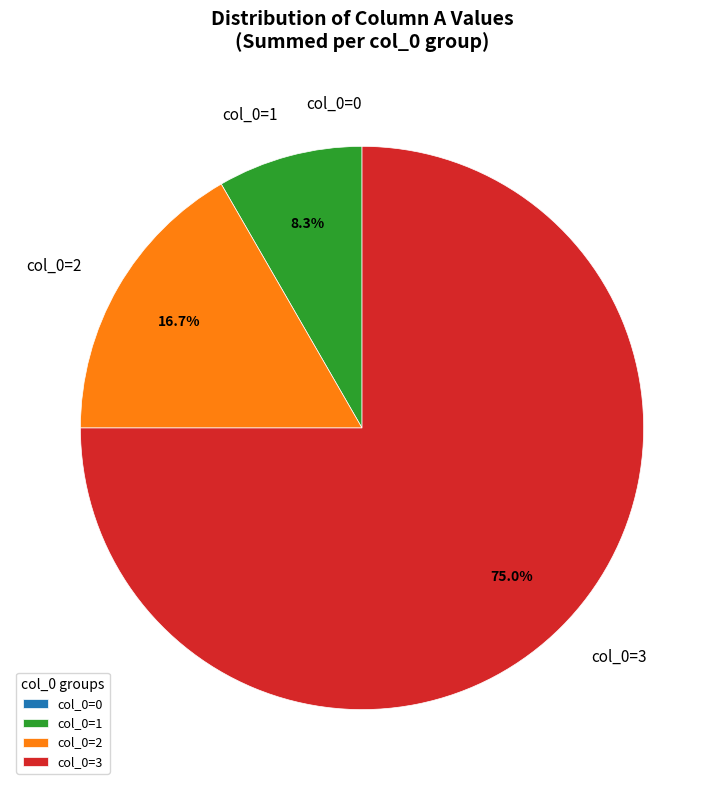

Which category has the biggest portion of the pie?

col_0=3